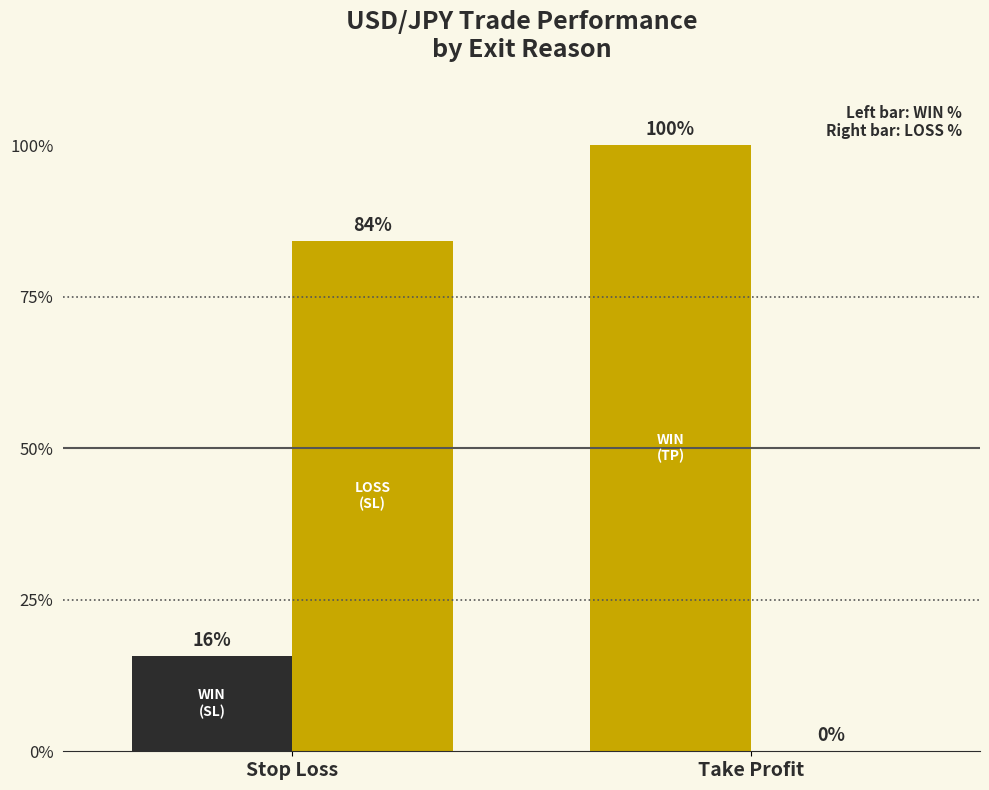

The value of WIN % at Stop Loss is 24.3. True or false?

False